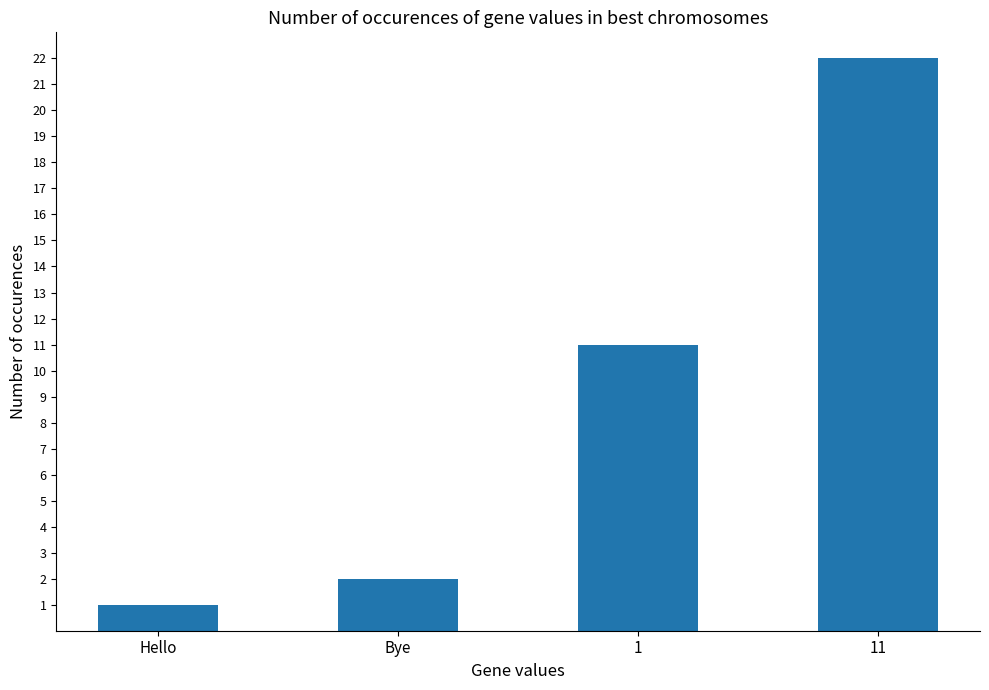

Rank the categories by value from highest to lowest.

11, 1, Bye, Hello